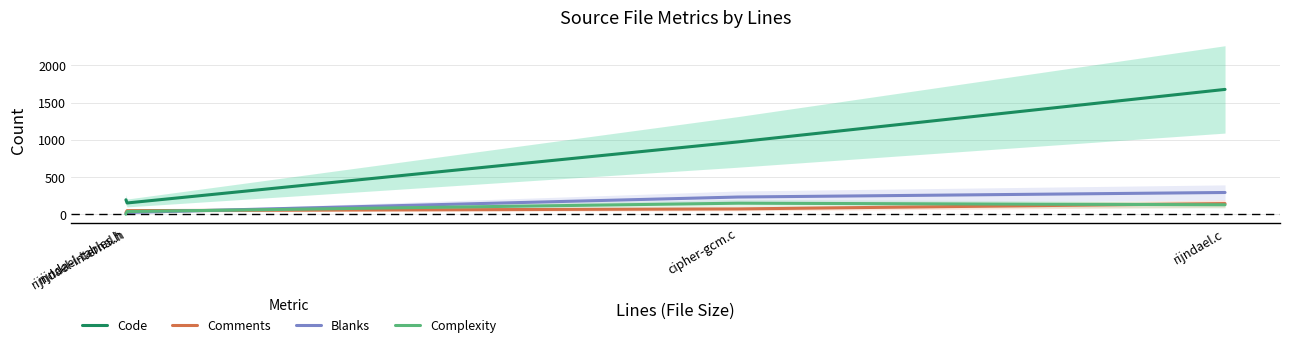

What is the value of the Code point at the 4th from the left?

1678